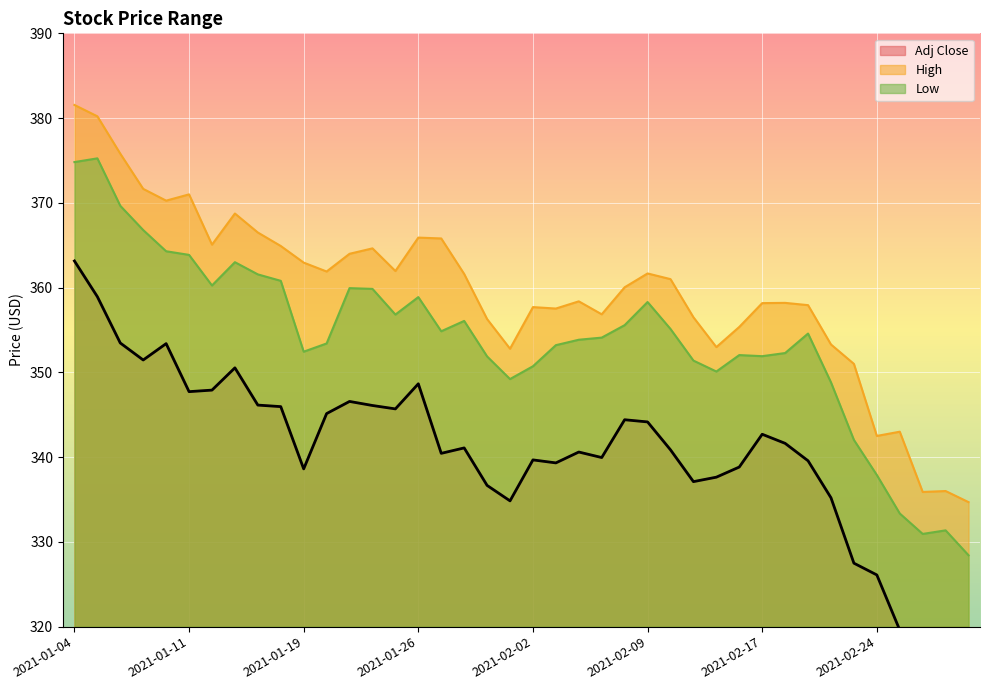

How many data points in Adj Close are less than 341?

20